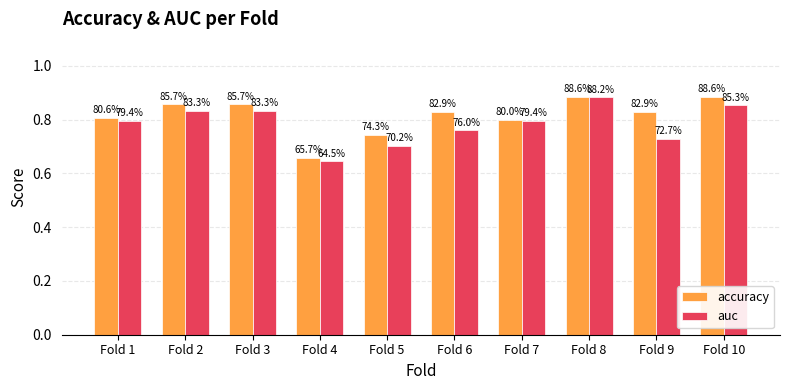

What are all the series names shown in the legend?

accuracy, auc